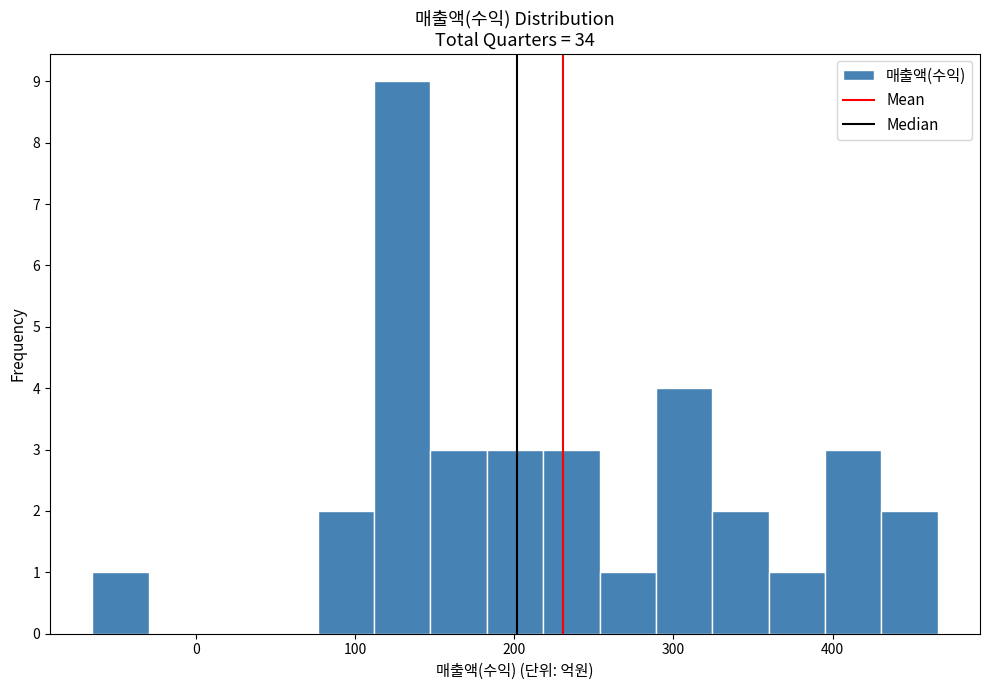

Around what value on the x-axis is the tallest bar? Give the approximate position of its centre, as read against the axis.

130